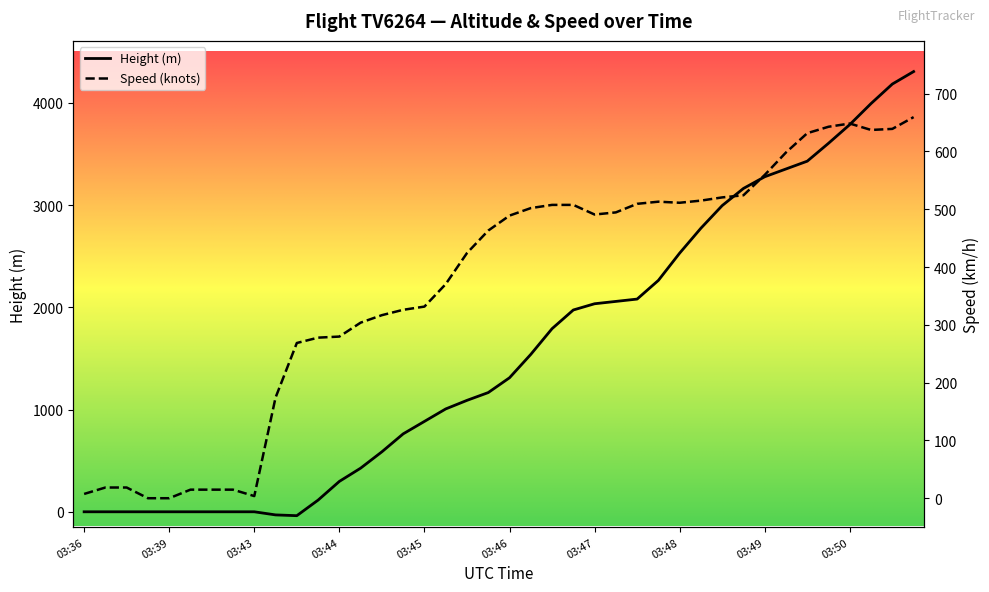

Which has a higher value, 03:43 or 03:36?

03:43